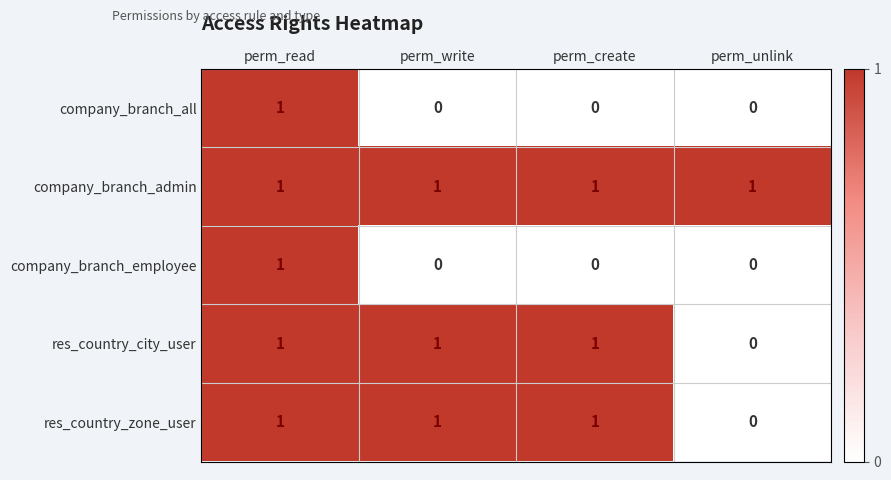

Which series has the largest total across all categories?

company_branch_admin